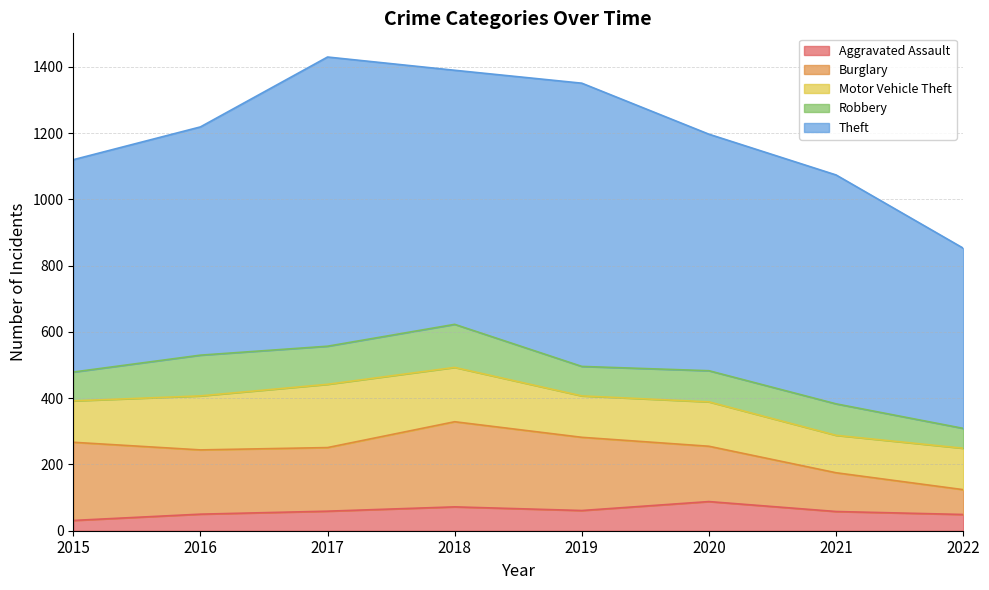

Where is the first local maximum for Aggravated Assault?

2018